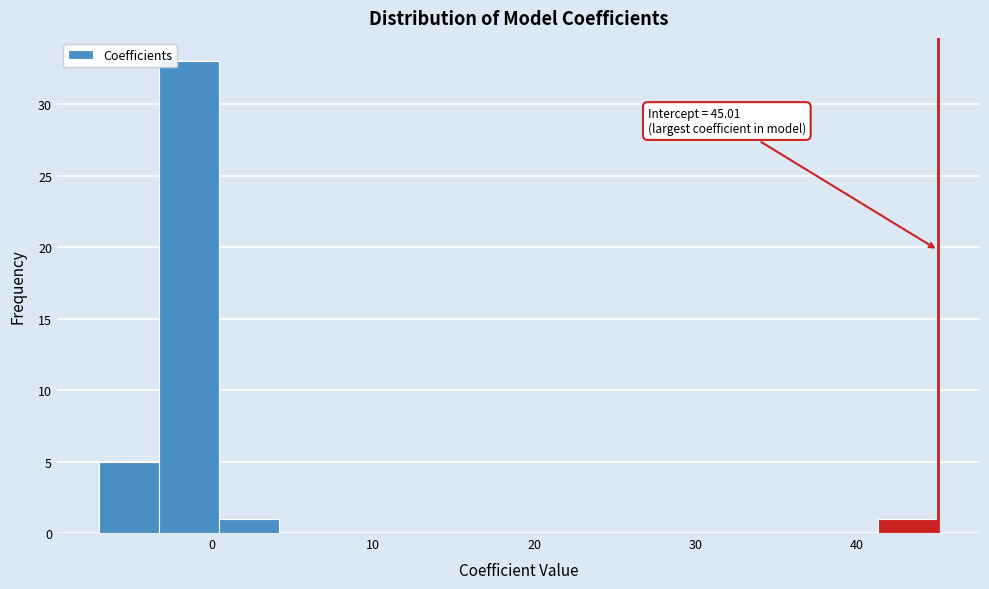

Read against the x-axis, roughly where is the centre of the tallest bar?

-1